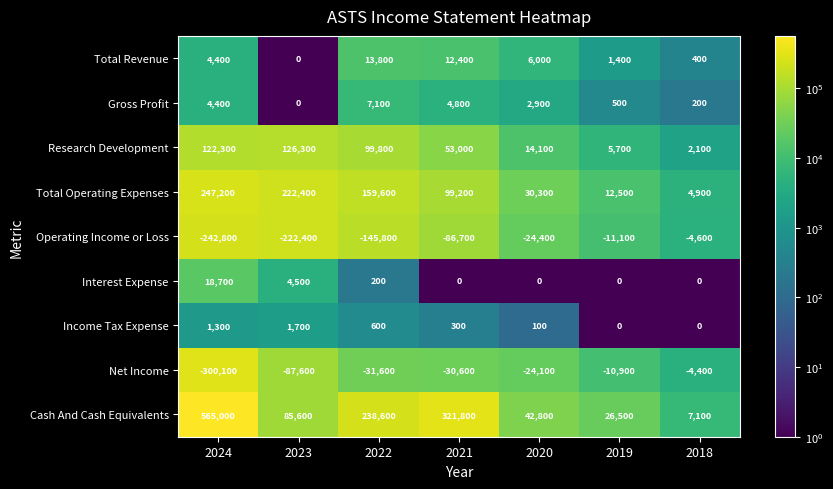

What is the difference between the second highest and second lowest values in the Total Revenue series?

12000